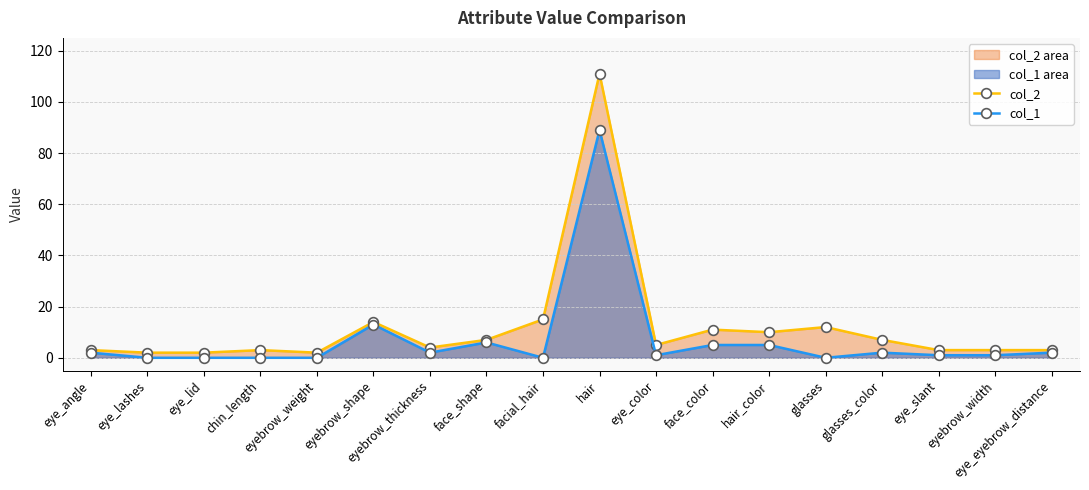

What is the average value of the col_1 series?

7